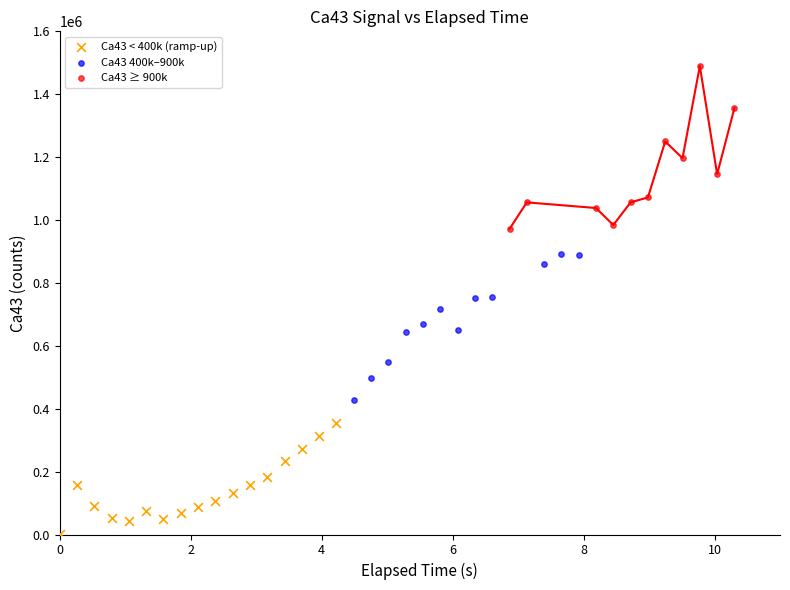

Which series reaches the minimum Y coordinate?

Ca43 < 400k (ramp-up)